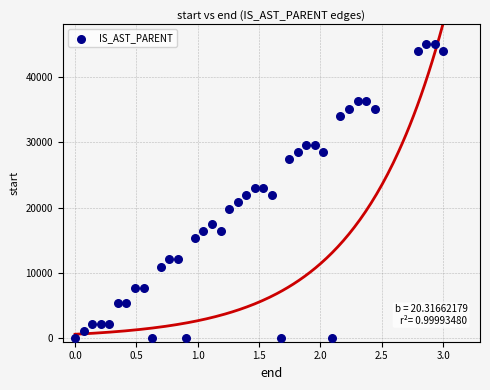

What is the range of X values (max minus min)?

3.0